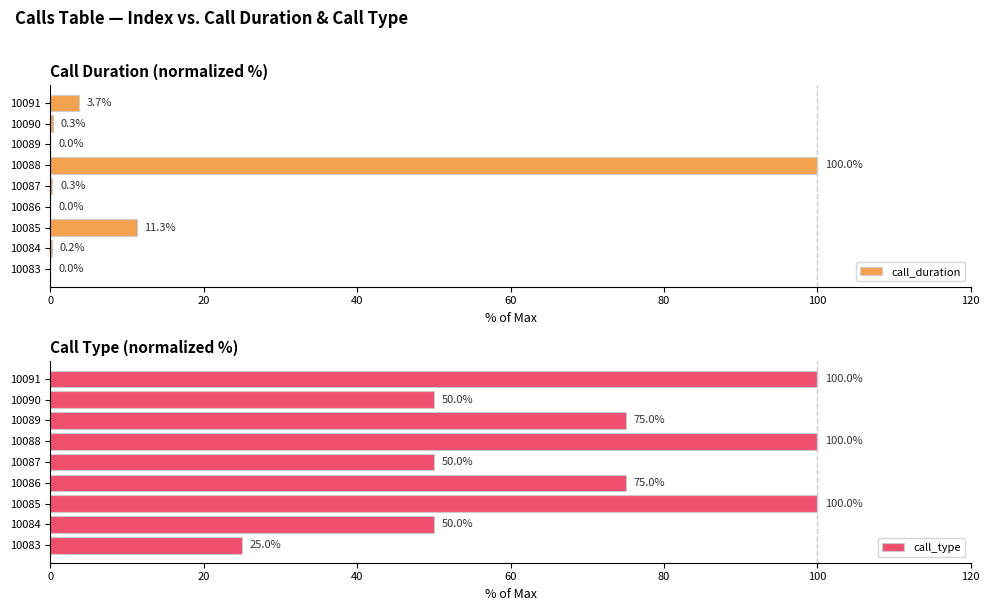

What is the difference between the maximum and second lowest values in the call_type series?

50